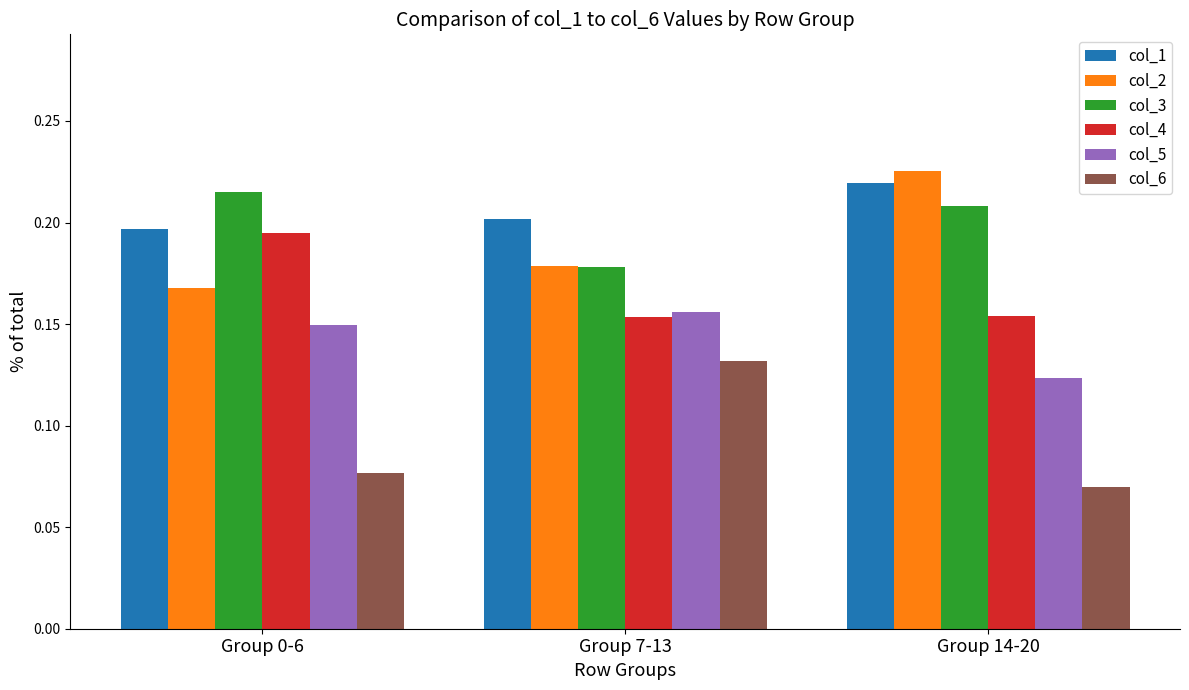

At which label is col_5 closest to 0?

Group 14-20